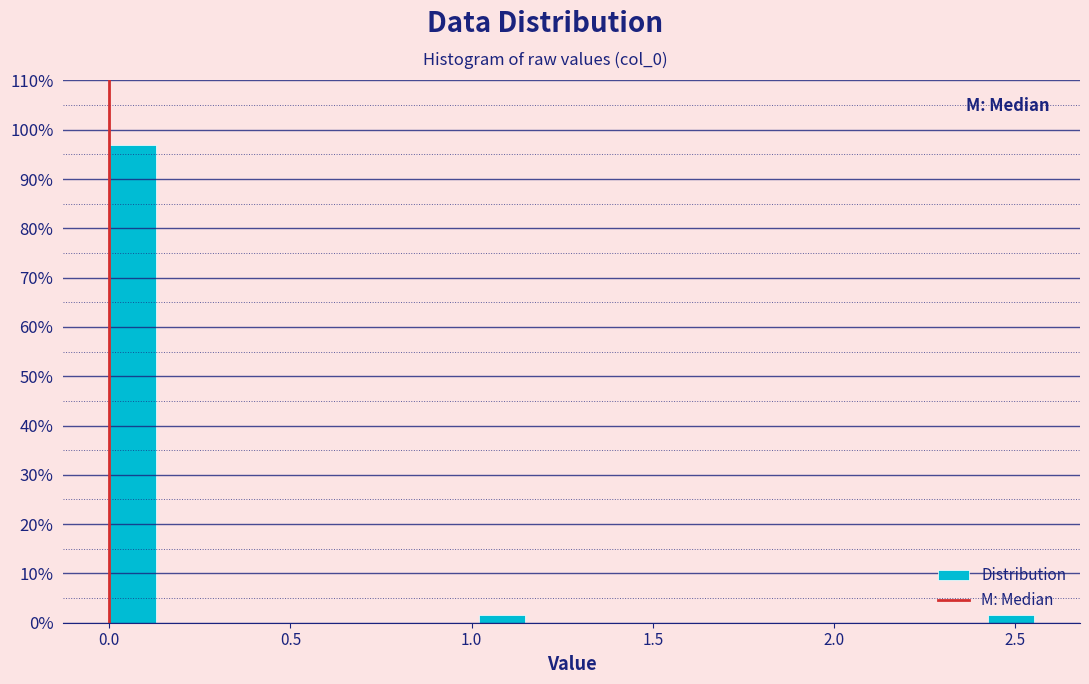

Read against the x-axis, roughly where is the centre of the tallest bar?

0.05